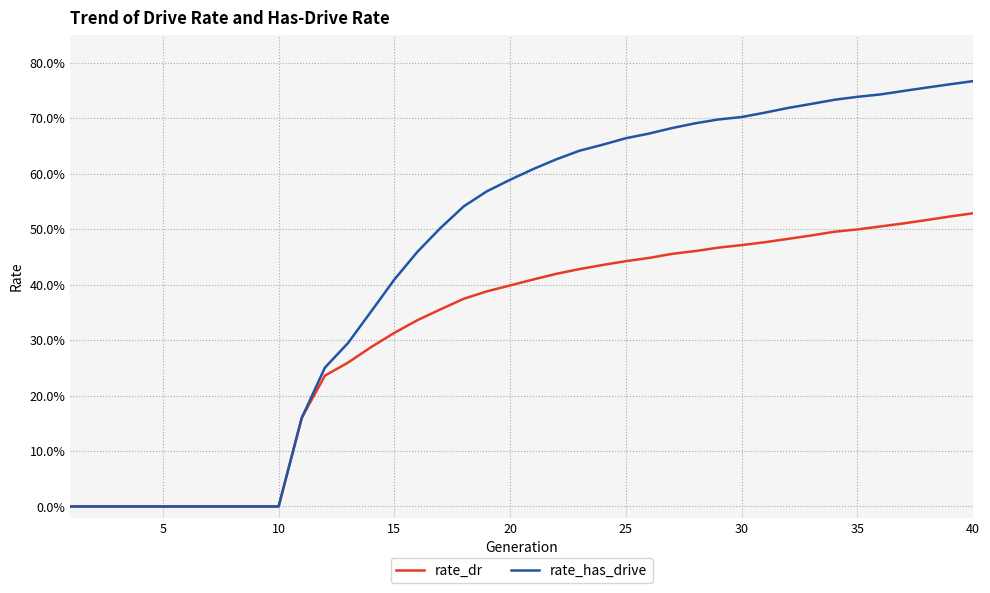

Is this an area chart (filled region under the line)?

No